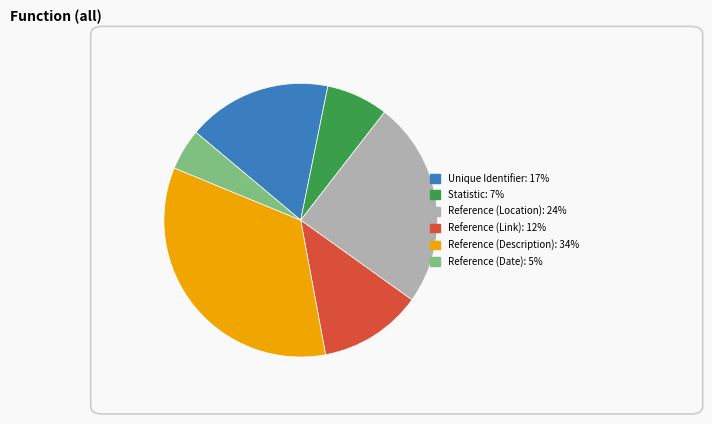

Is the sum of Reference (Description) and Reference (Date) greater than half?

No